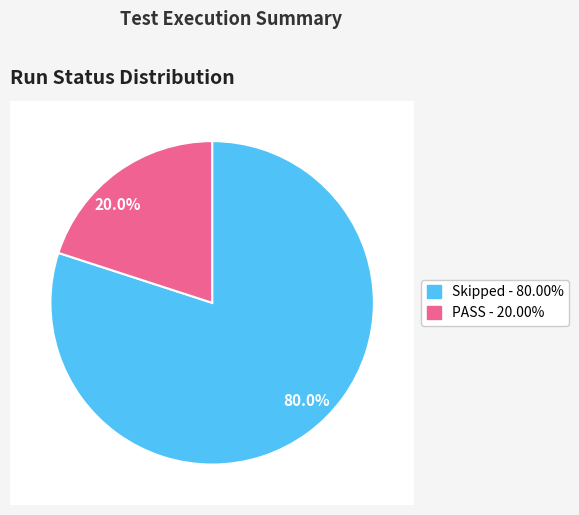

What is the total percentage of Skipped and PASS?

100.0%